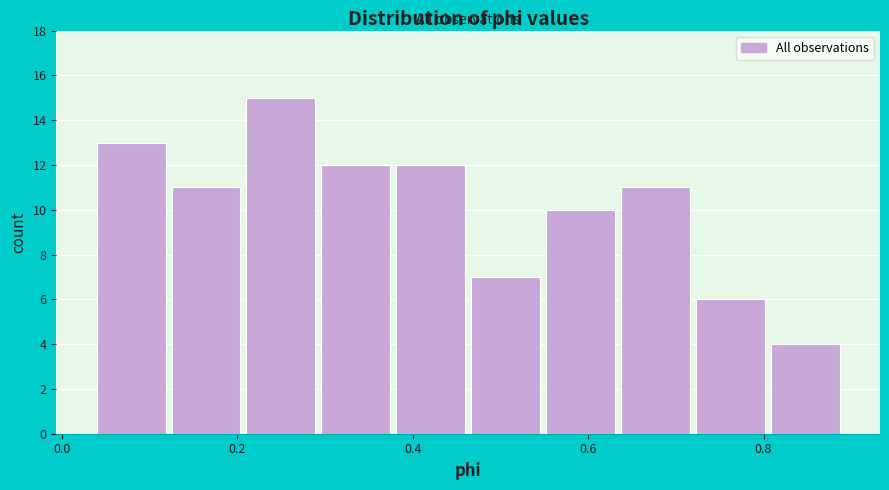

Reading left to right, transcribe this chart: for each bar, give the range it covers on the x-axis and its height. Neither the bar edges nor the heights are printed on the chart, so give them approximately, as read against the axes.

0.04 to 0.12: 13
0.12 to 0.20: 11
0.20 to 0.30: 15
0.30 to 0.38: 12
0.38 to 0.46: 12
0.46 to 0.54: 7
0.54 to 0.64: 10
0.64 to 0.72: 11
0.72 to 0.80: 6
0.80 to 0.90: 4